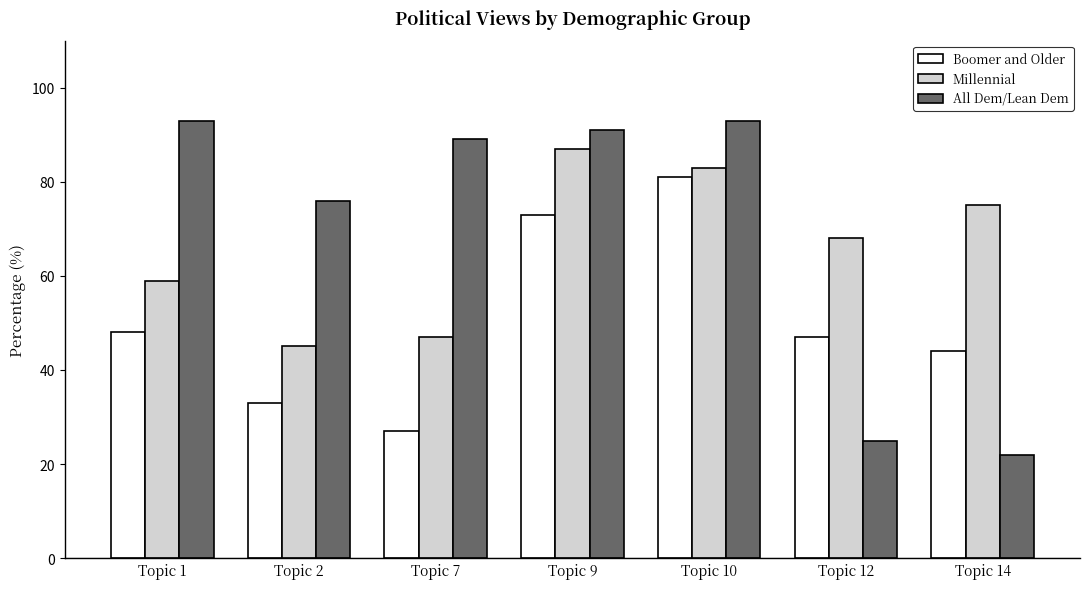

List the series in order of their peak value, lowest first.

Boomer and Older, Millennial, All Dem/Lean Dem